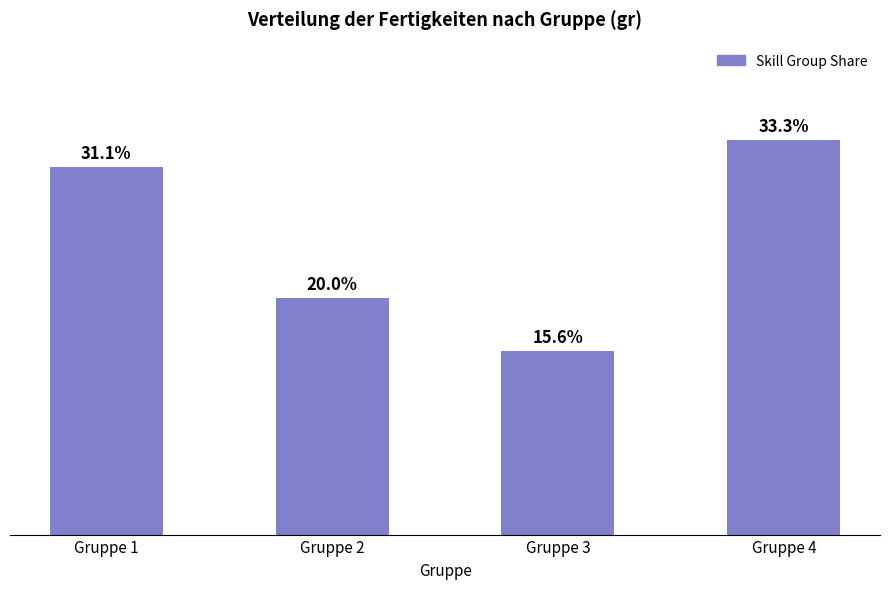

Rank the categories by value from lowest to highest.

Gruppe 3, Gruppe 2, Gruppe 1, Gruppe 4